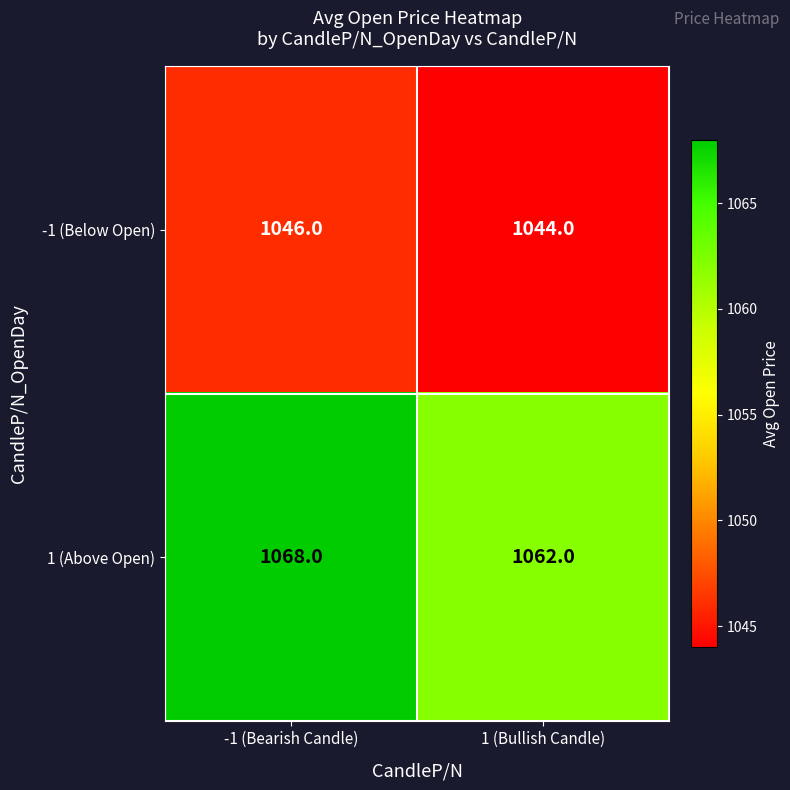

Reading right to left, list all the values displayed in this chart.

-1 (Below Open): 1 (Bullish Candle)=1044	-1 (Bearish Candle)=1046
1 (Above Open): 1 (Bullish Candle)=1062	-1 (Bearish Candle)=1068